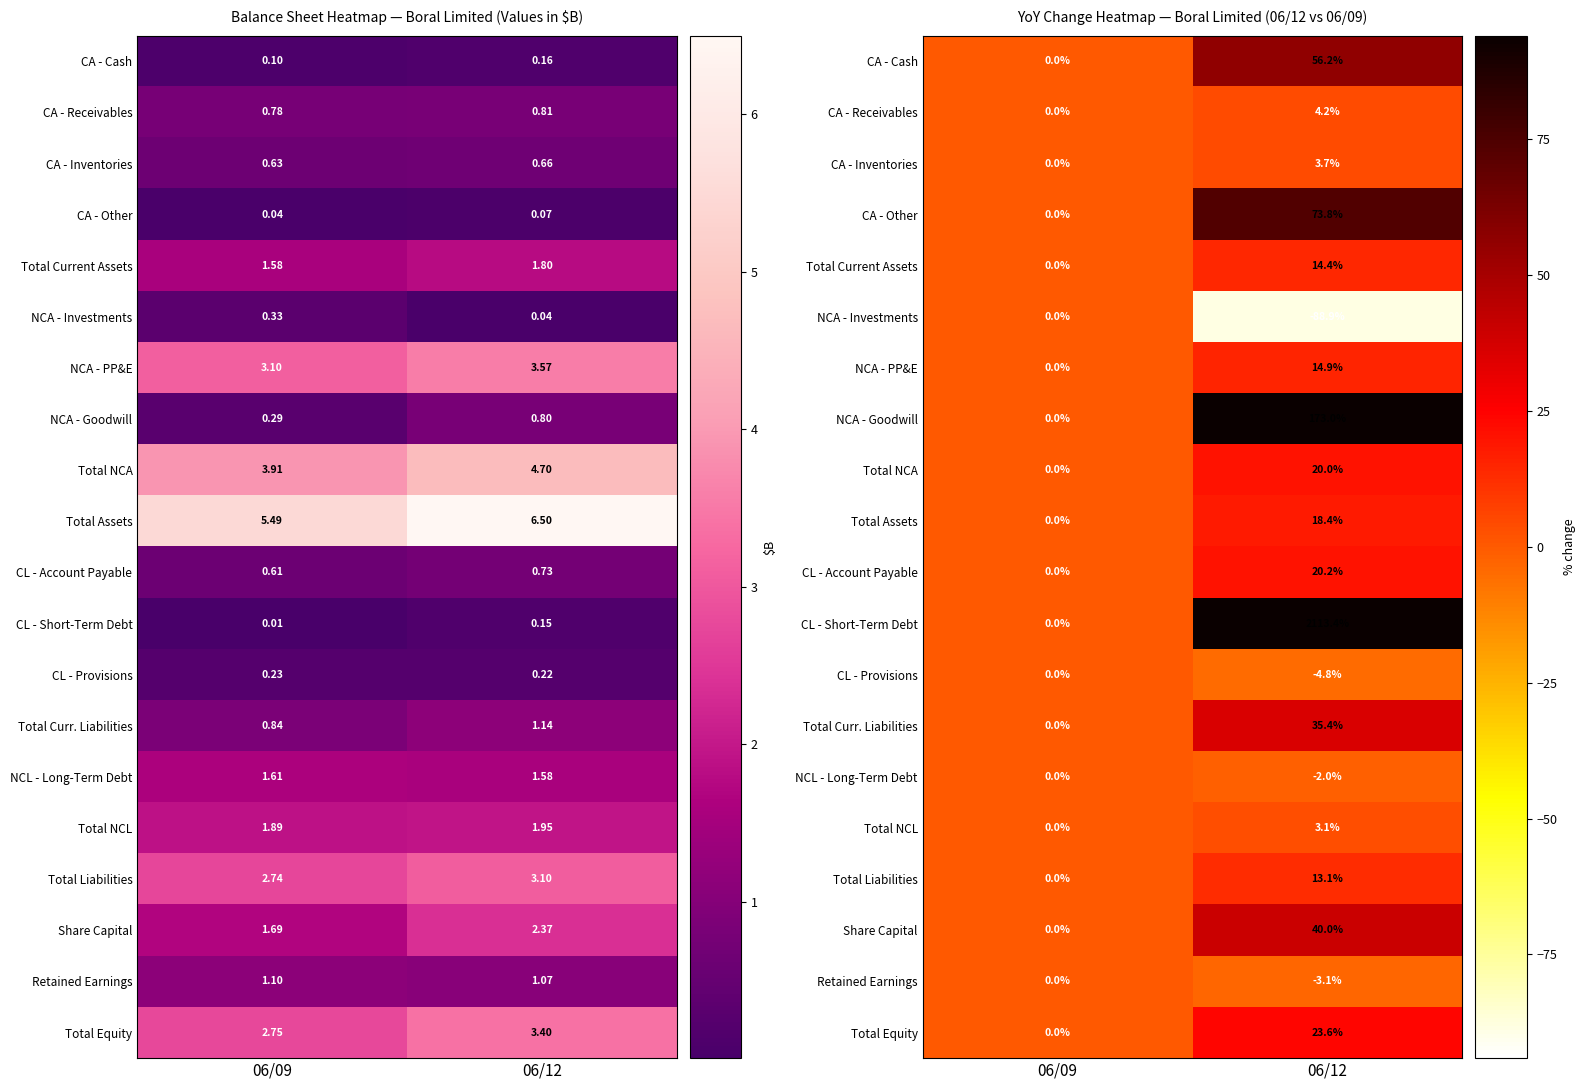

Rank the categories by NCA - PP&E value from highest to lowest.

06/12, 06/09